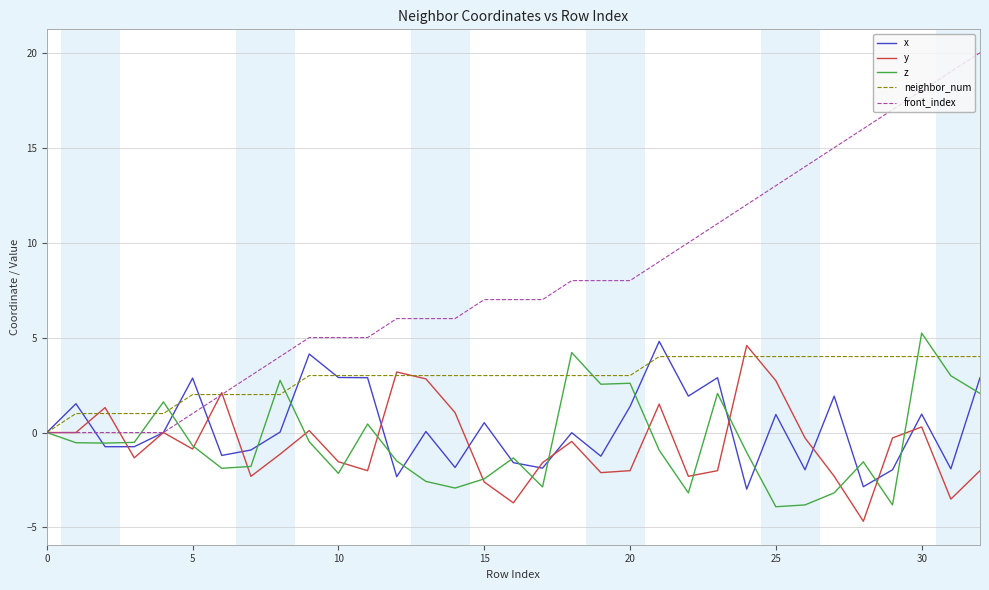

What is the smallest value displayed?

-4.7